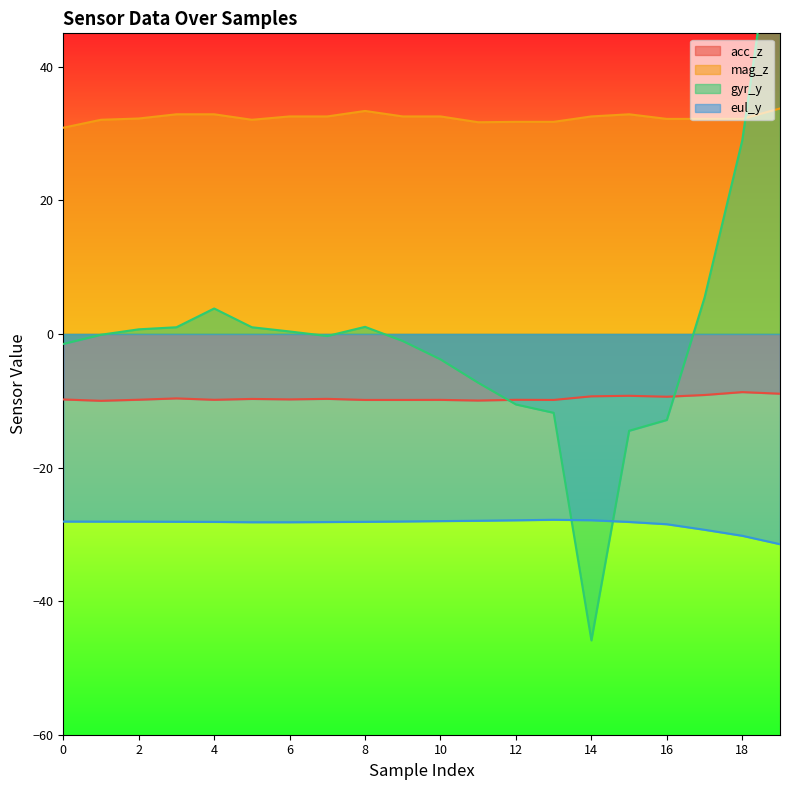

True or false: mag_z and eul_y intersect in this chart.

False